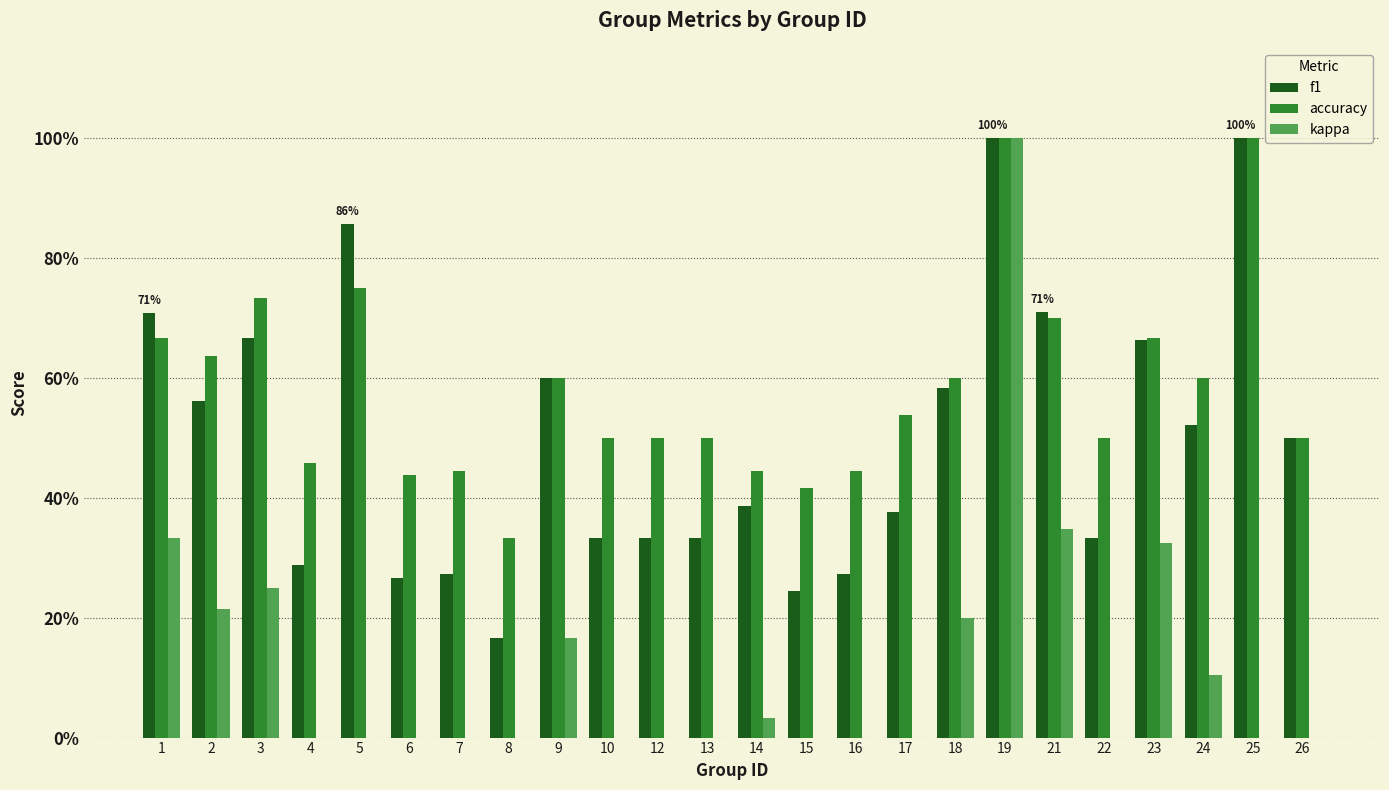

What is the highest value of the f1 series?

1.0